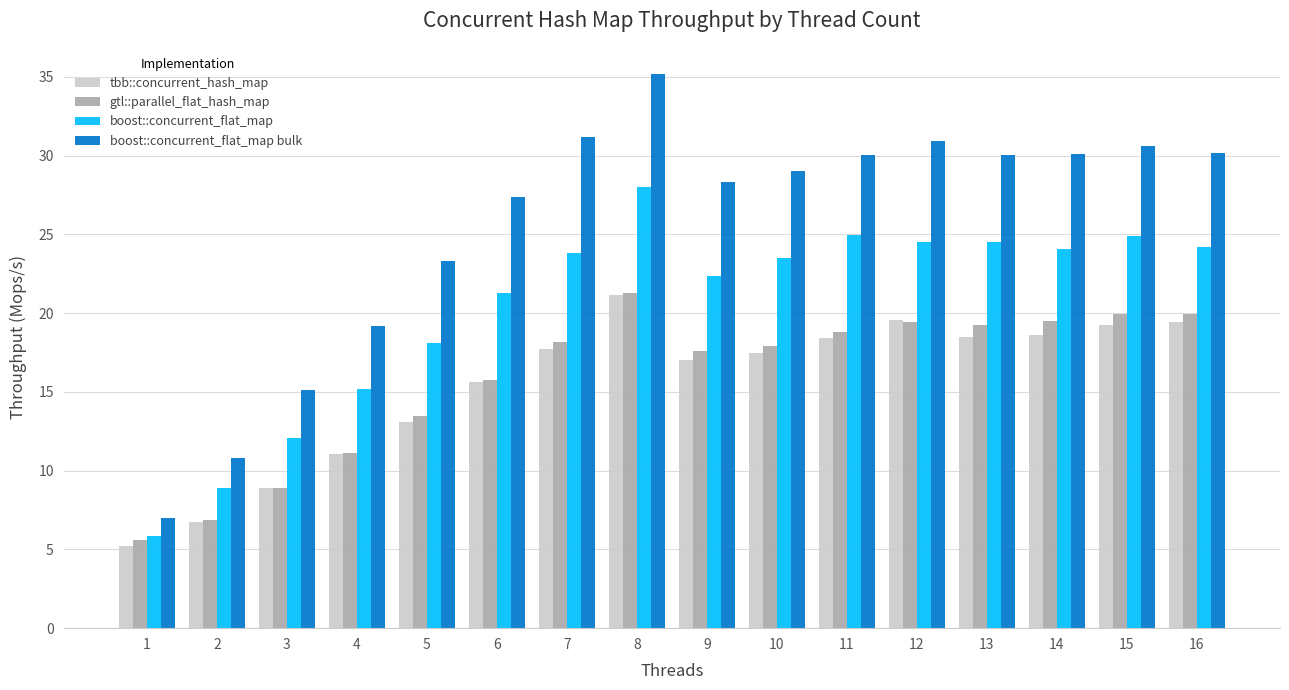

How many groups of bars are there?

16